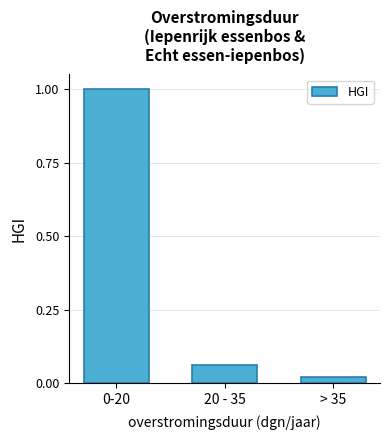

What is the change in value from 0-20 to 20 - 35?

-0.9